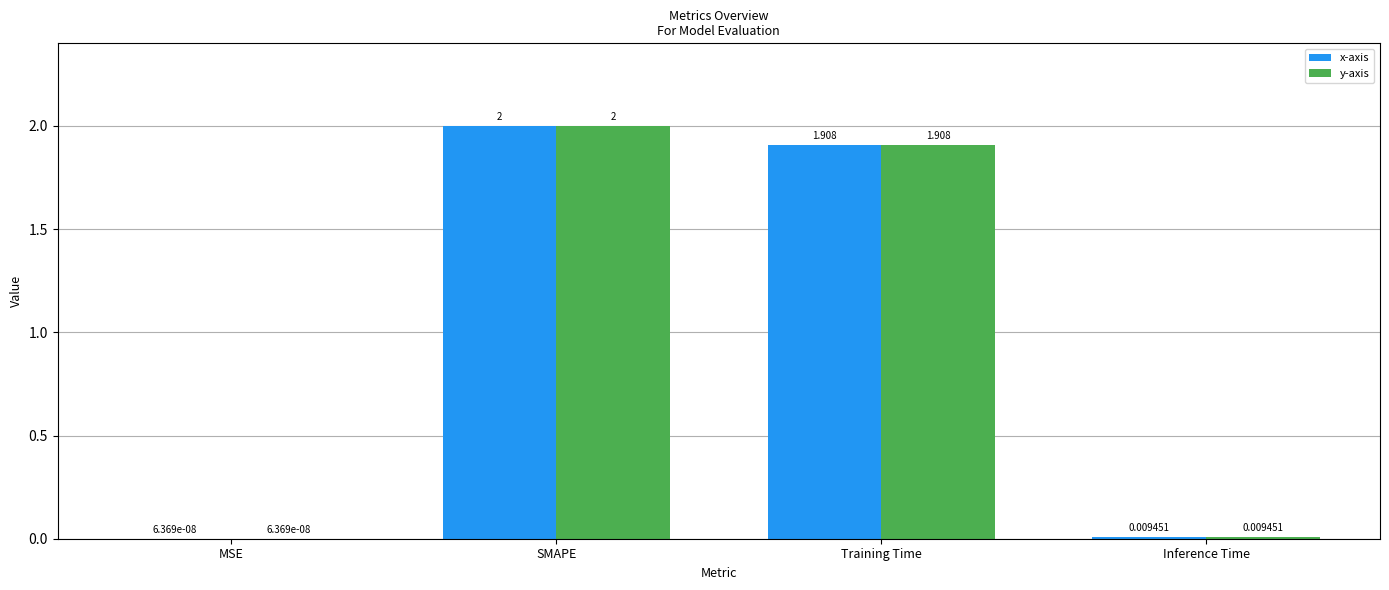

Where does the x-axis series first go above 1?

SMAPE